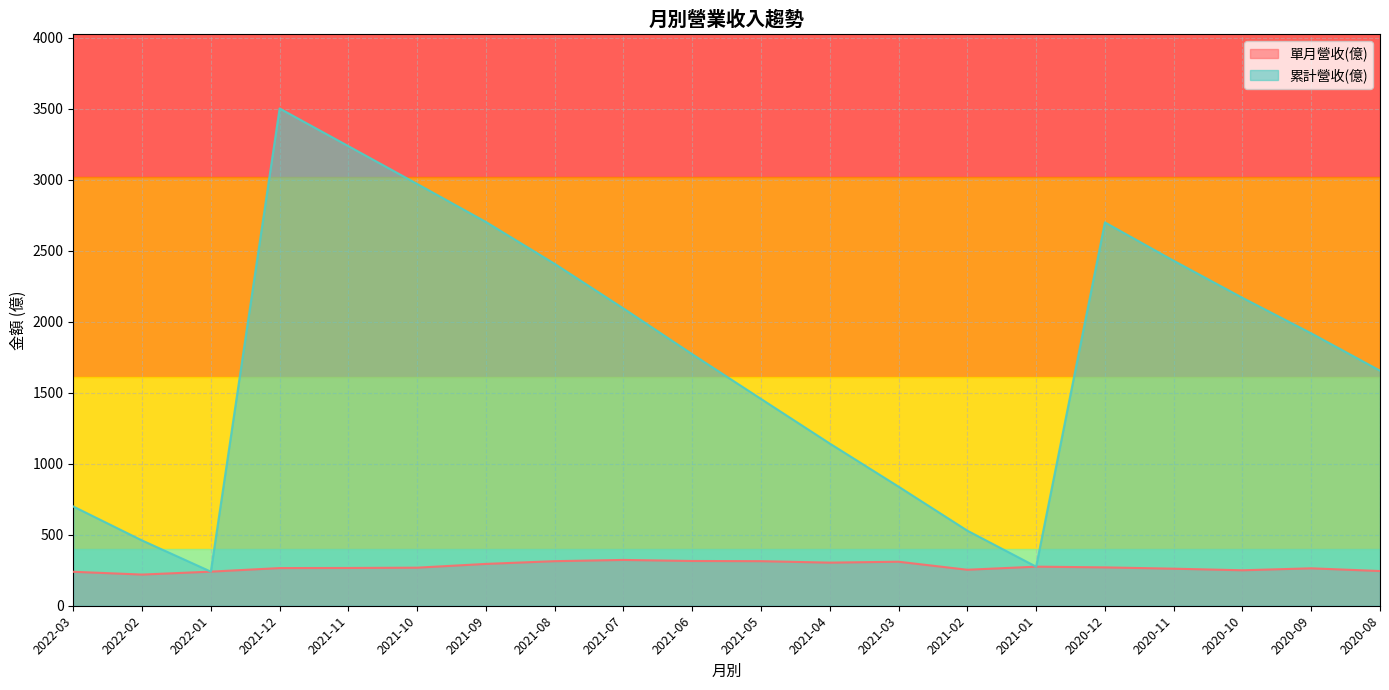

What is the label of the 17th point from the right?

2021-12